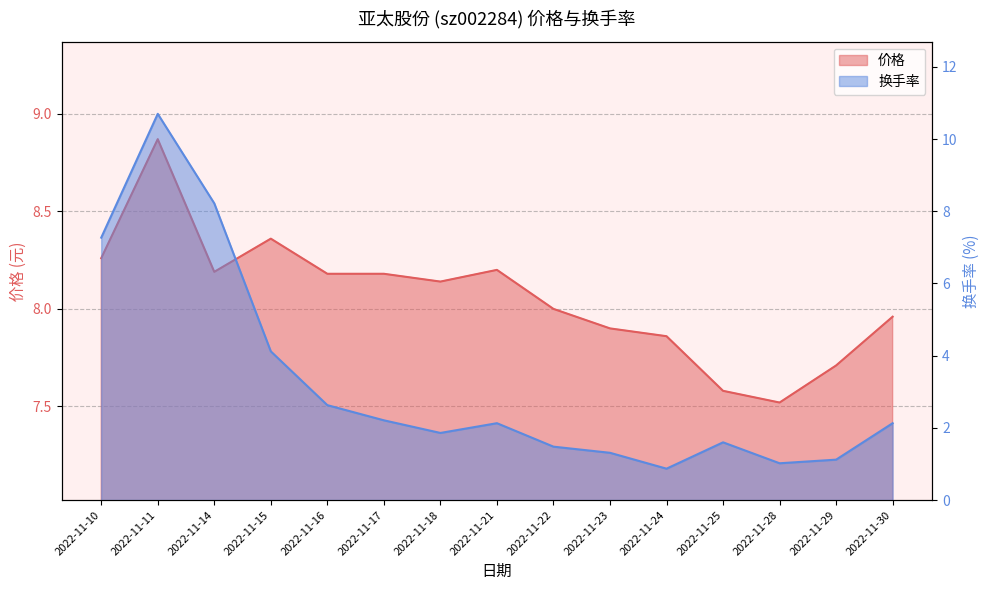

Which has a higher value, 2022-11-25 or 2022-11-21?

2022-11-21